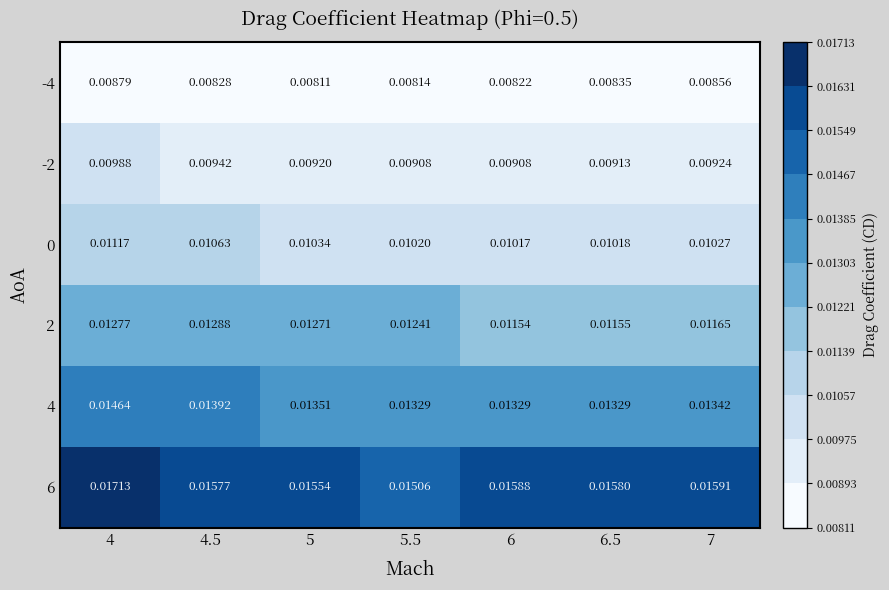

Is the value of 2 at 6 greater than the value of 0 at 4?

Yes